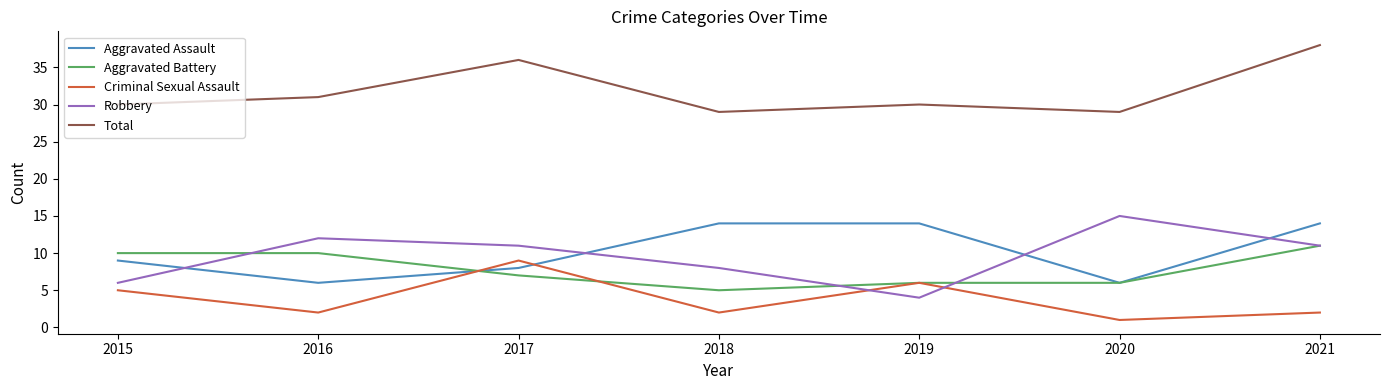

The Total series shows 38 at 2021. True or false?

True